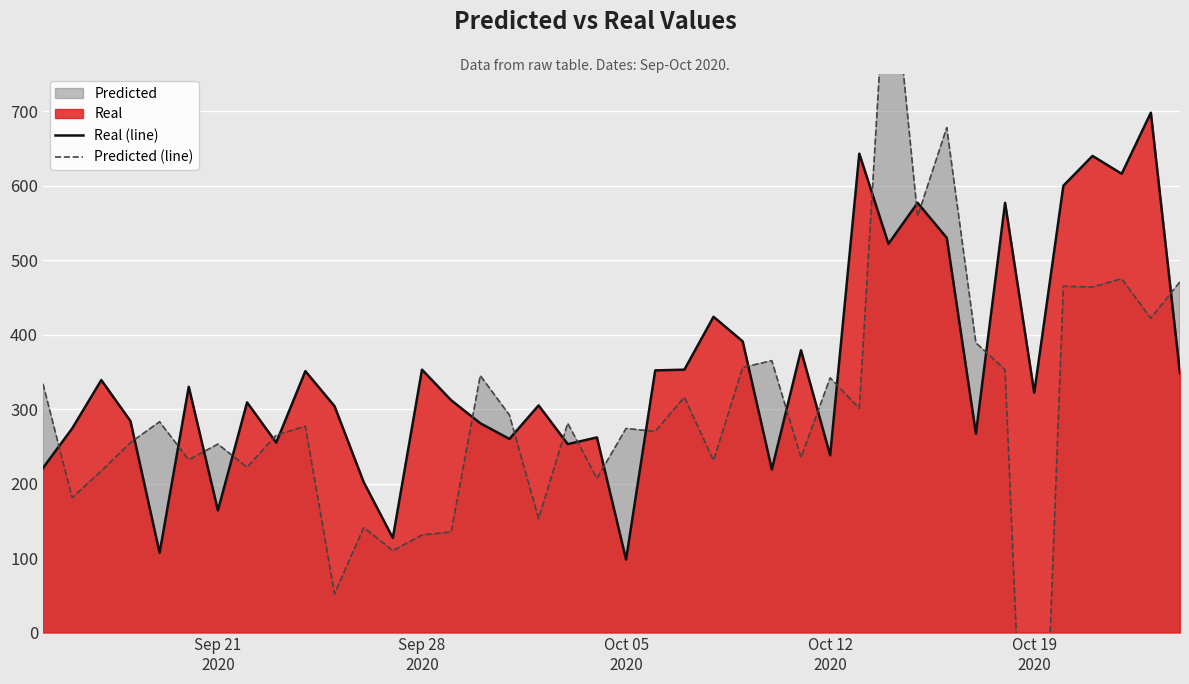

What is the highest value of the Real (line) series?

698